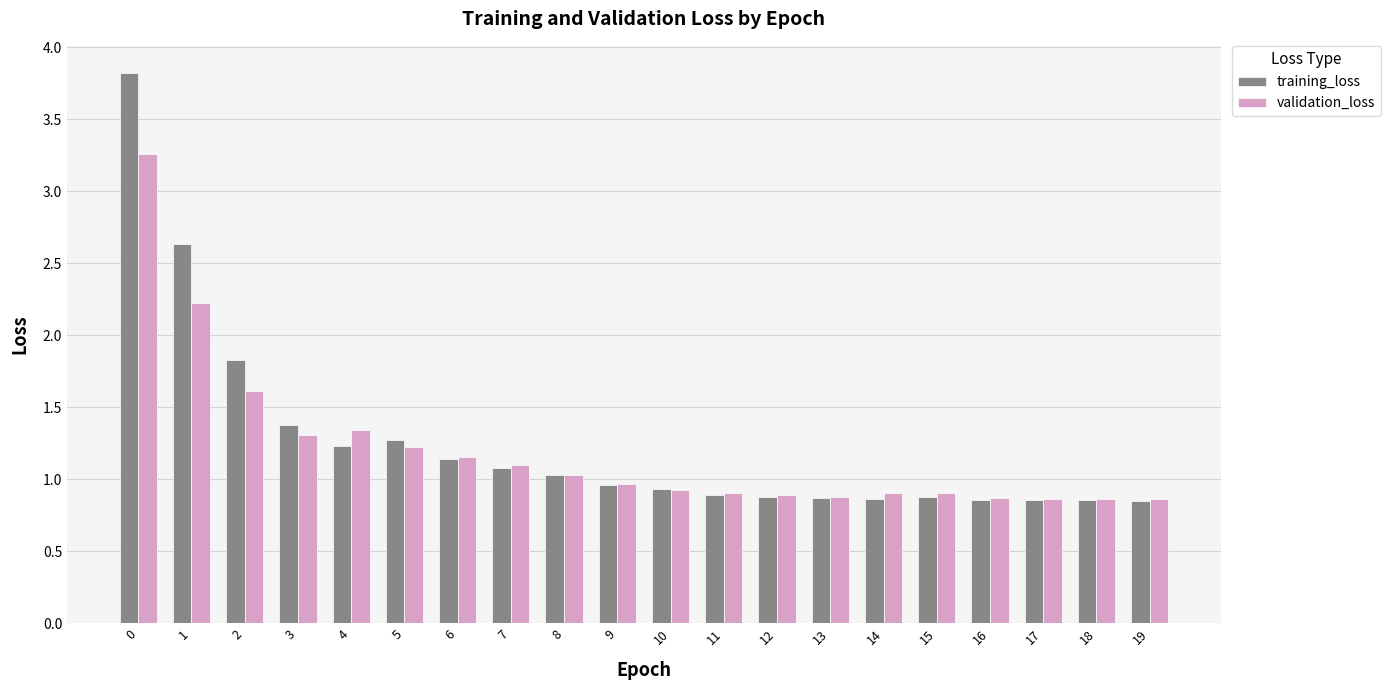

What is the sum of the validation_loss values at 6 and 12?

2.0